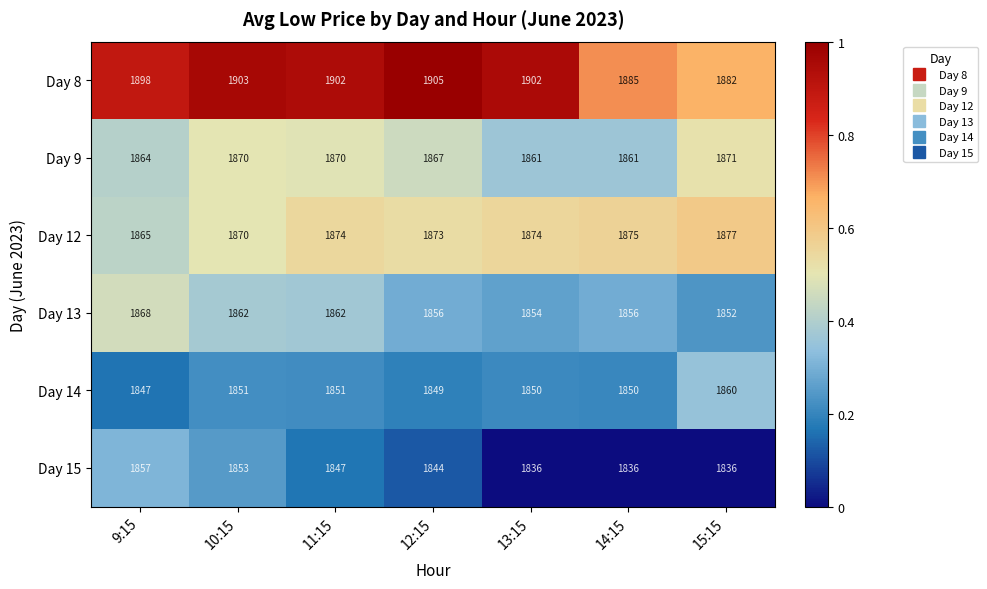

What is the sum of all Day 13 values?

13010